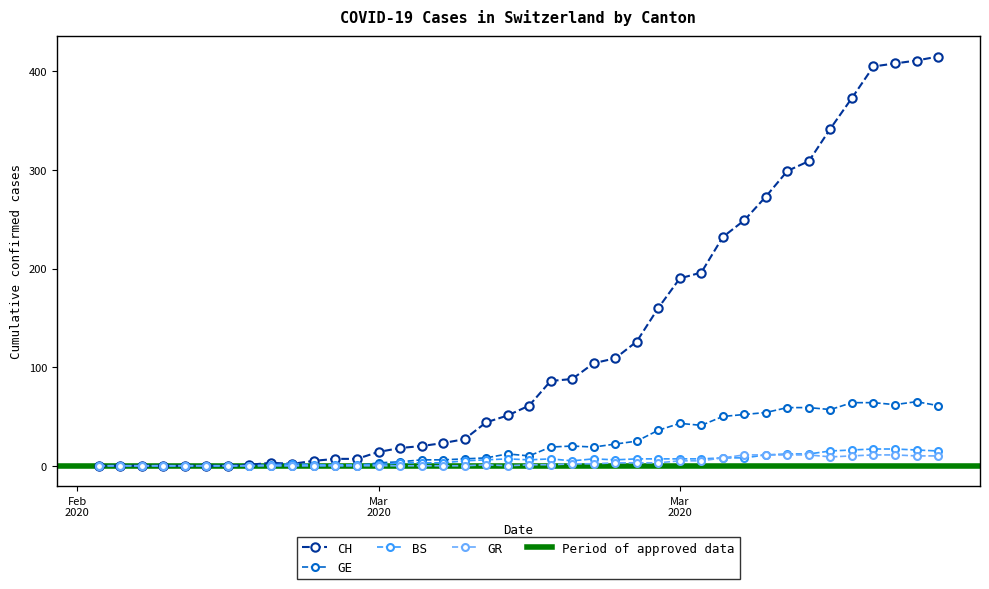

What is the difference between the maximum and minimum values in the CH series?

415